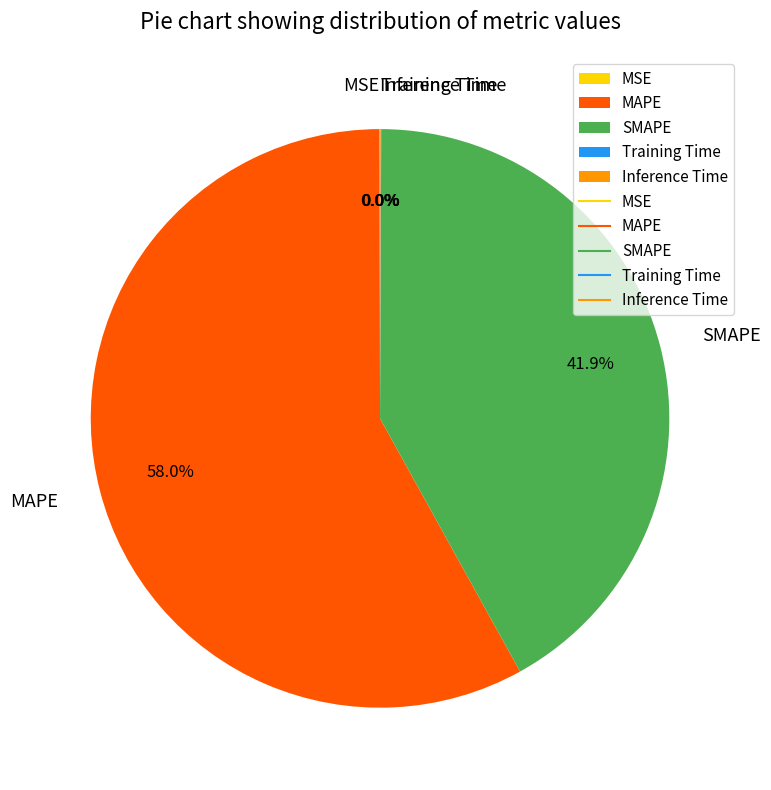

Which slice represents more than half of the pie?

MAPE